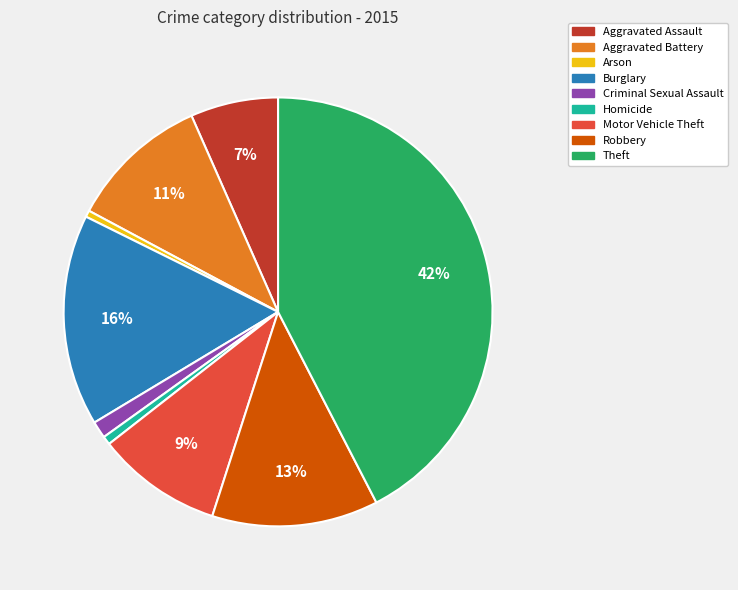

How many segments does this pie chart have?

9